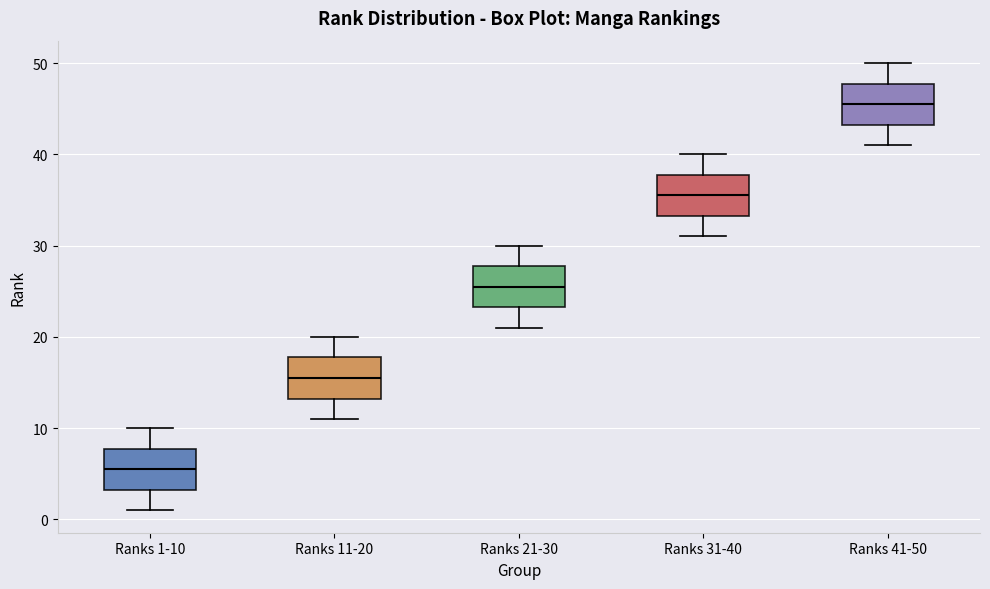

Reading left to right, transcribe this box plot: for each box, give where its median line is, the range the box spans, and where its two whiskers end, as read against the y-axis. The values are not printed on the chart, so give them approximately, as read against the axis.

Ranks 1-10: median 6, box 3 to 8, whiskers 1 to 10
Ranks 11-20: median 16, box 13 to 18, whiskers 11 to 20
Ranks 21-30: median 26, box 23 to 28, whiskers 21 to 30
Ranks 31-40: median 36, box 33 to 38, whiskers 31 to 40
Ranks 41-50: median 46, box 43 to 48, whiskers 41 to 50